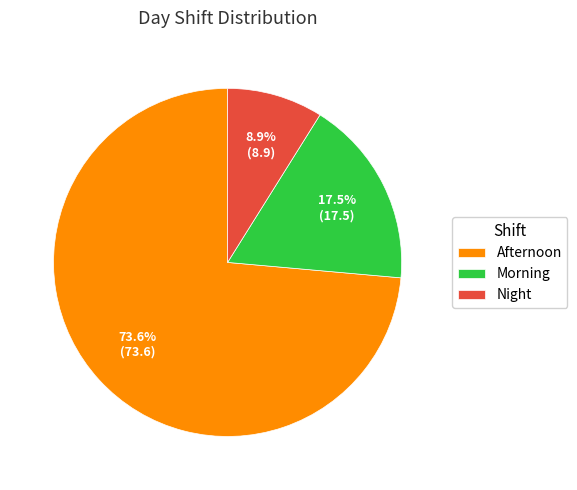

To the nearest percent, what portion does Afternoon represent?

74%